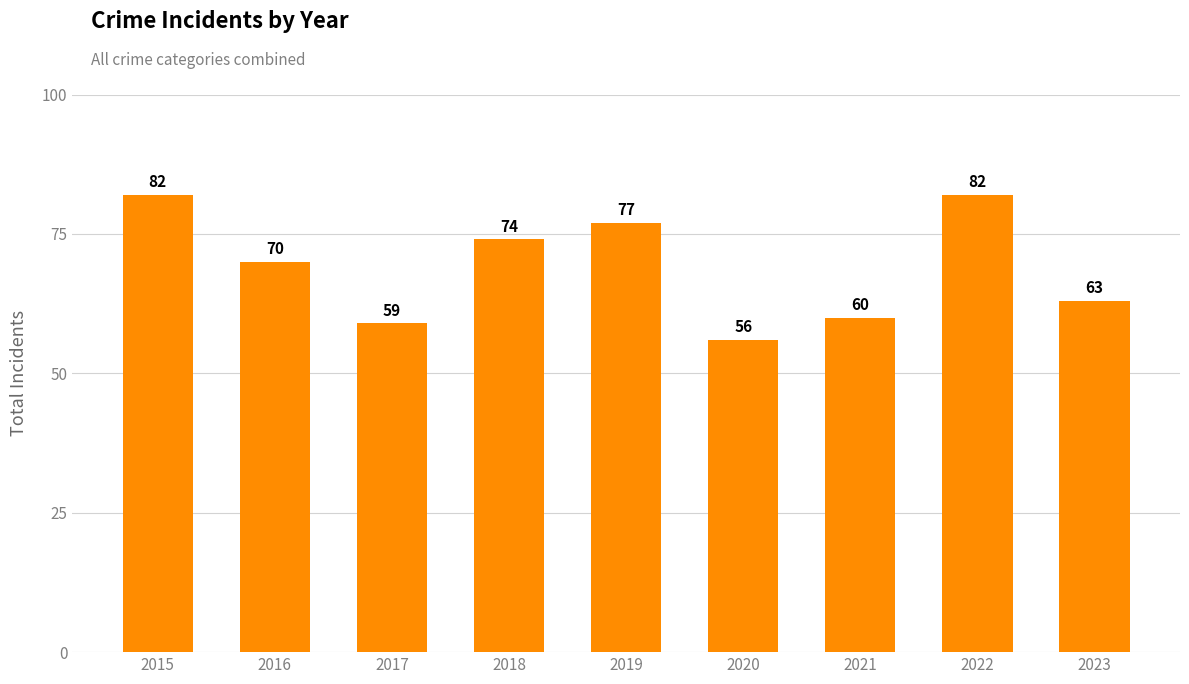

What is the maximum value shown in the chart?

82